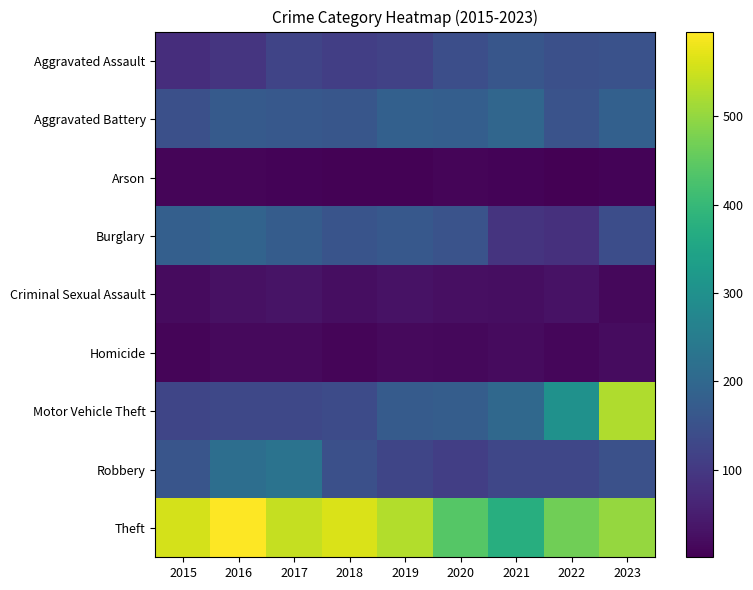

Reading left to right, extract all data points from this chart.

Aggravated Assault: 2015=78	2016=93	2017=123	2018=111	2019=118	2020=145	2021=161	2022=147	2023=150
Aggravated Battery: 2015=146	2016=169	2017=166	2018=161	2019=184	2020=179	2021=198	2022=154	2023=183
Arson: 2015=9	2016=9	2017=6	2018=4	2019=4	2020=9	2021=7	2022=1	2023=6
Burglary: 2015=180	2016=191	2017=174	2018=156	2019=166	2020=154	2021=90	2022=84	2023=142
Criminal Sexual Assault: 2015=18	2016=28	2017=33	2018=24	2019=29	2020=26	2021=22	2022=31	2023=13
Homicide: 2015=9	2016=15	2017=17	2018=10	2019=17	2020=13	2021=19	2022=12	2023=20
Motor Vehicle Theft: 2015=126	2016=130	2017=130	2018=137	2019=171	2020=176	2021=202	2022=303	2023=525
Robbery: 2015=157	2016=215	2017=227	2018=147	2019=125	2020=111	2021=127	2022=127	2023=149
Theft: 2015=558	2016=596	2017=543	2018=563	2019=527	2020=439	2021=373	2022=466	2023=503